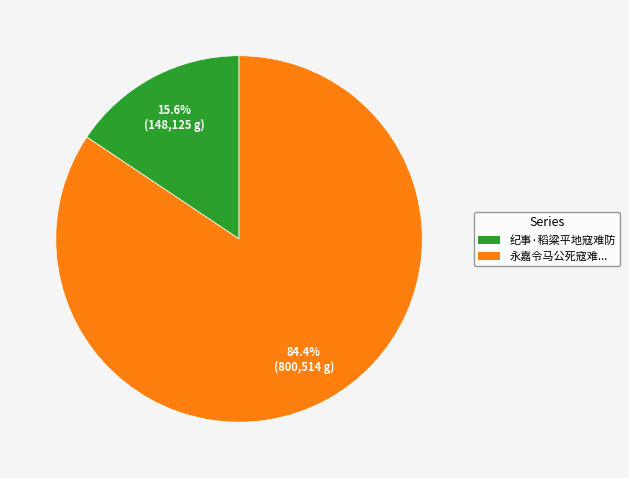

Is there a majority slice in this chart?

Yes